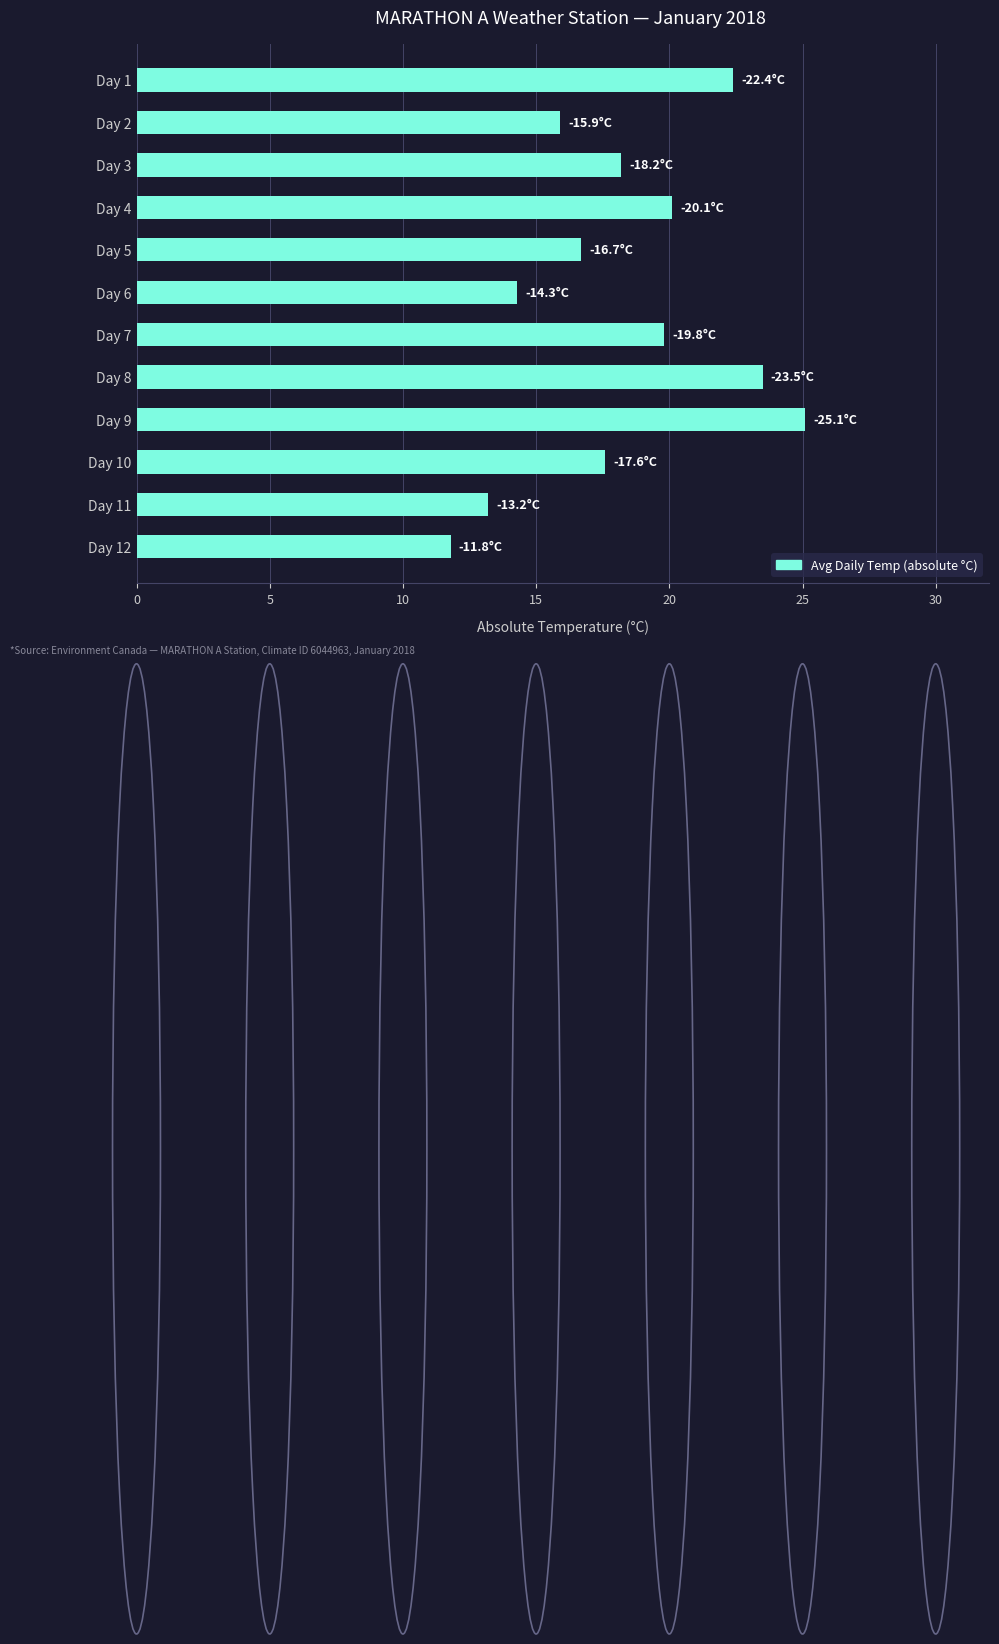

The chart shows a value of 20.1 at Day 4. True or false?

True